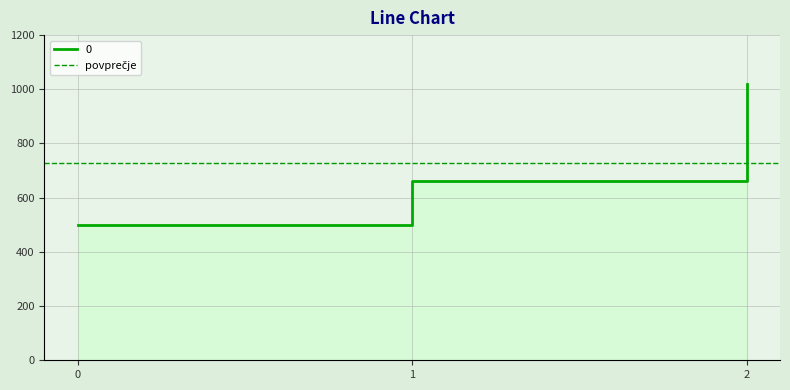

Rank the categories by value from lowest to highest.

0, 1, 2